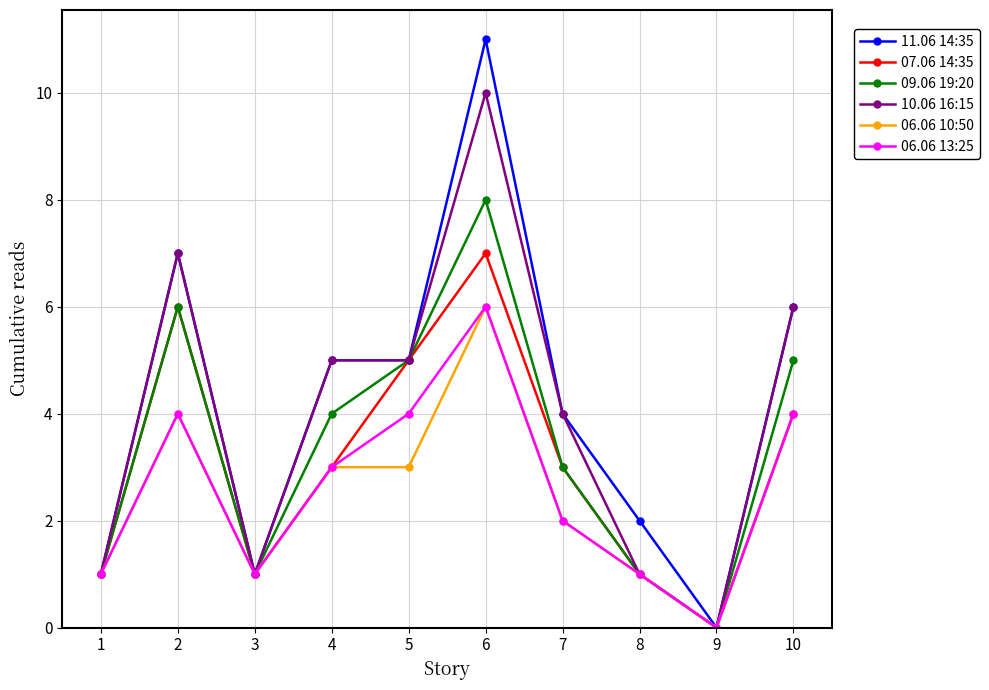

What are all the series names shown in the legend?

11.06 14:35, 07.06 14:35, 09.06 19:20, 10.06 16:15, 06.06 10:50, 06.06 13:25